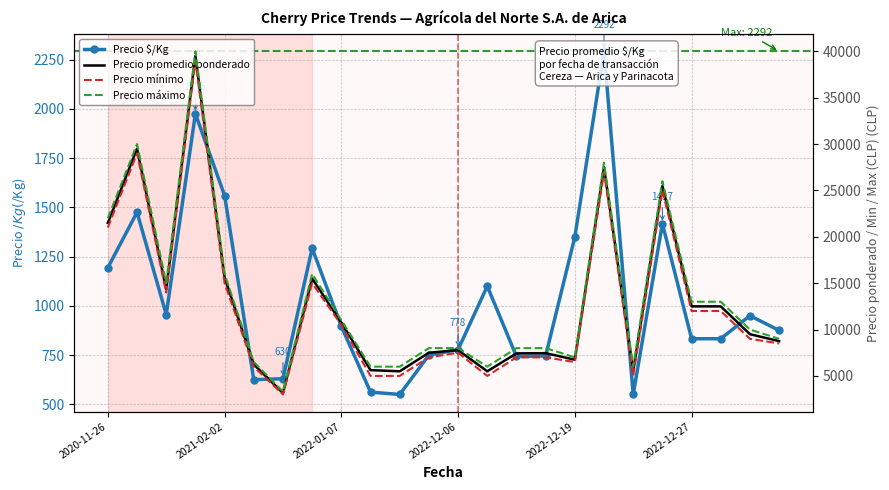

Which series has the largest range (max minus min)?

Precio máximo